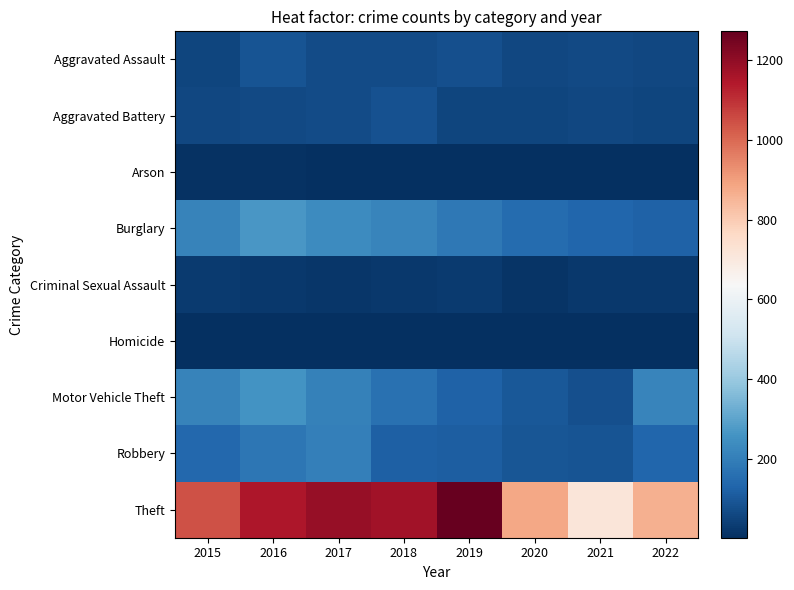

What is the total value across all series at 2020?

1374